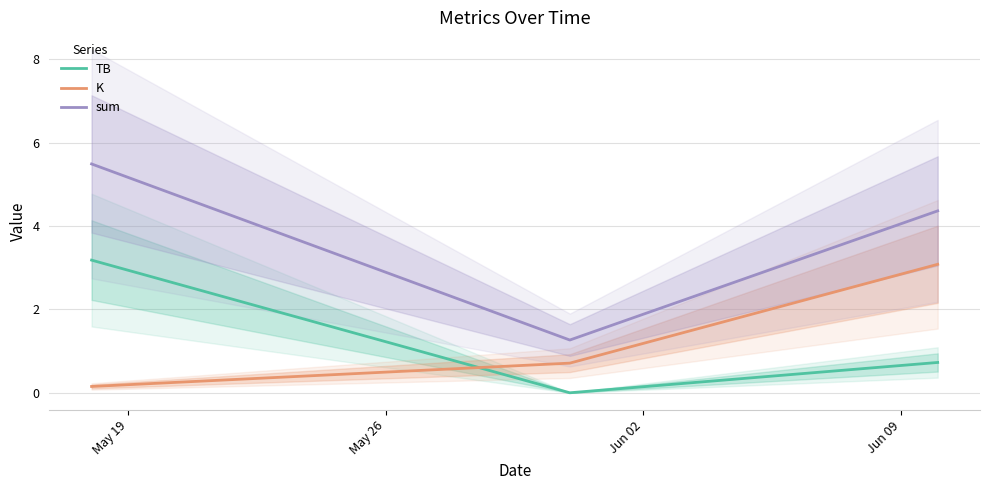

What is the highest value of the K series?

3.1